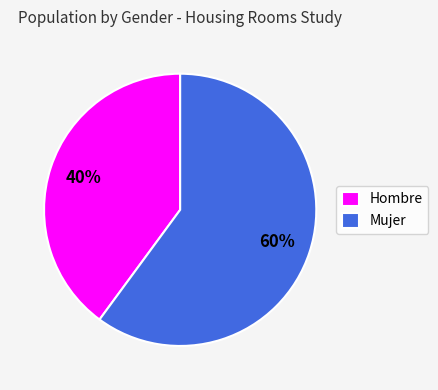

Between Hombre and Mujer, which is larger?

Mujer